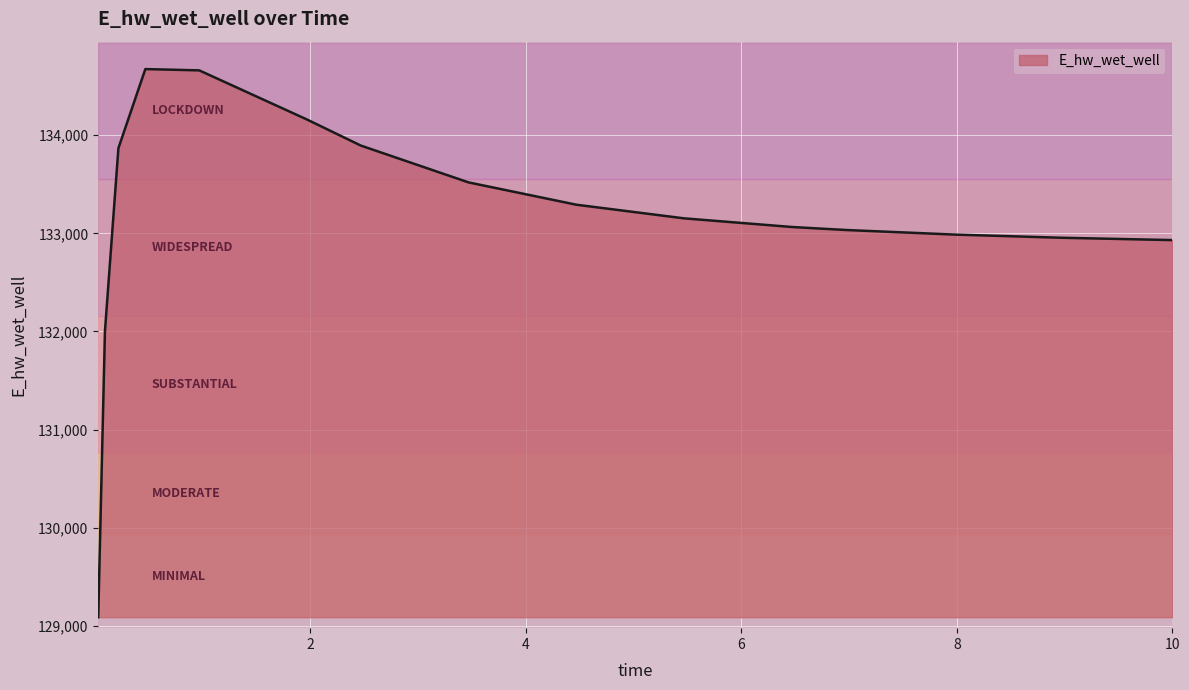

What is the difference between the maximum and minimum values?

5586.4